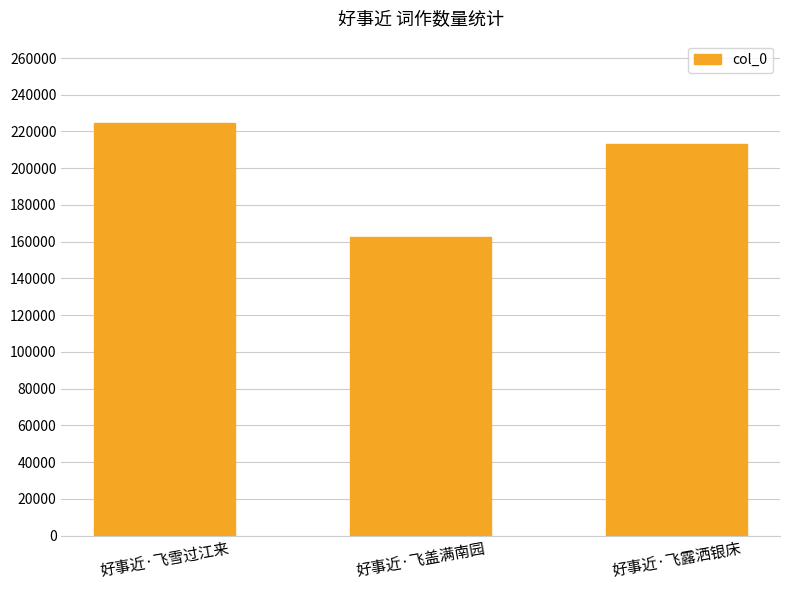

The value at 好事近·飞雪过江来 is 393910. True or false?

False